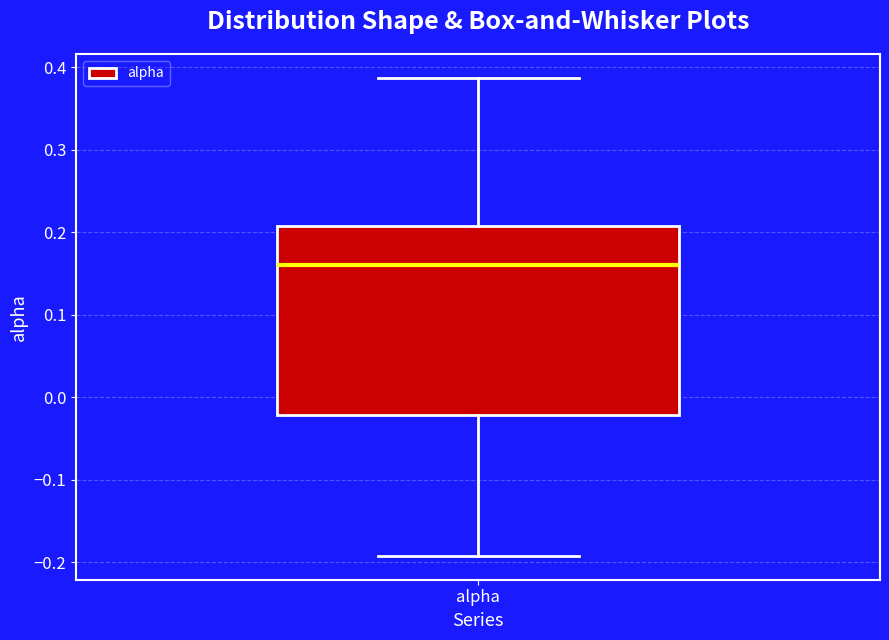

Where does the lower whisker of the box for alpha end on the y-axis? The values are not printed on the chart, so give them approximately, as read against the axis.

-0.19